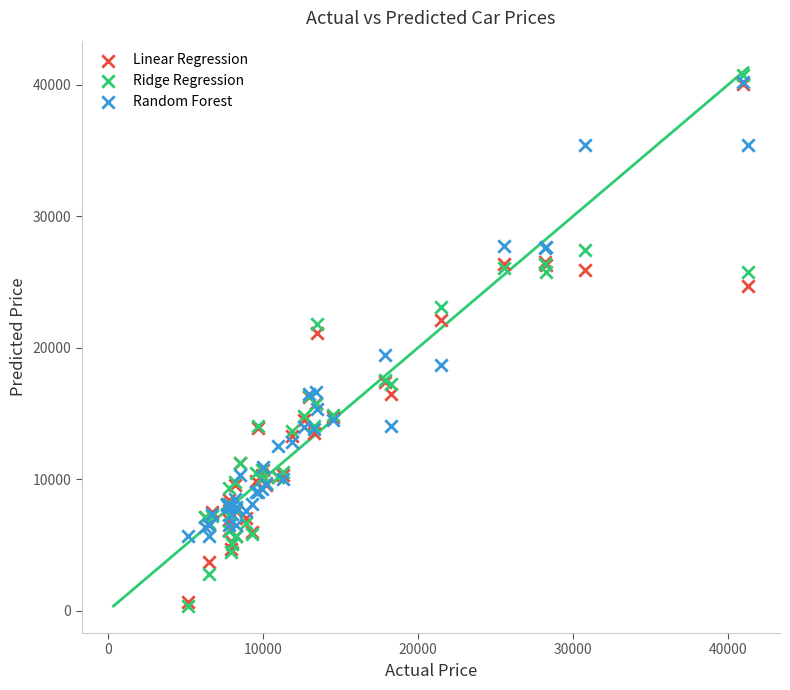

What are all the series names shown in the legend?

Linear Regression, Ridge Regression, Random Forest